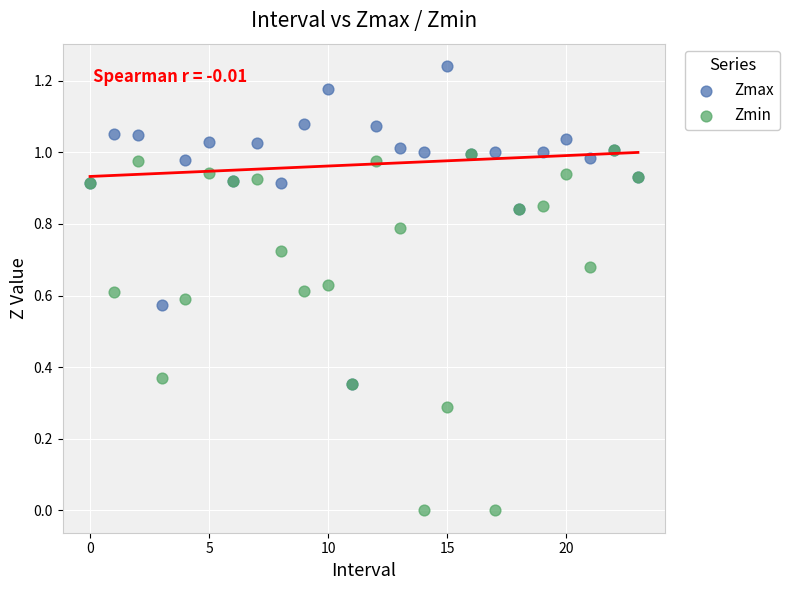

Which series has the widest spread of Y values?

Zmin